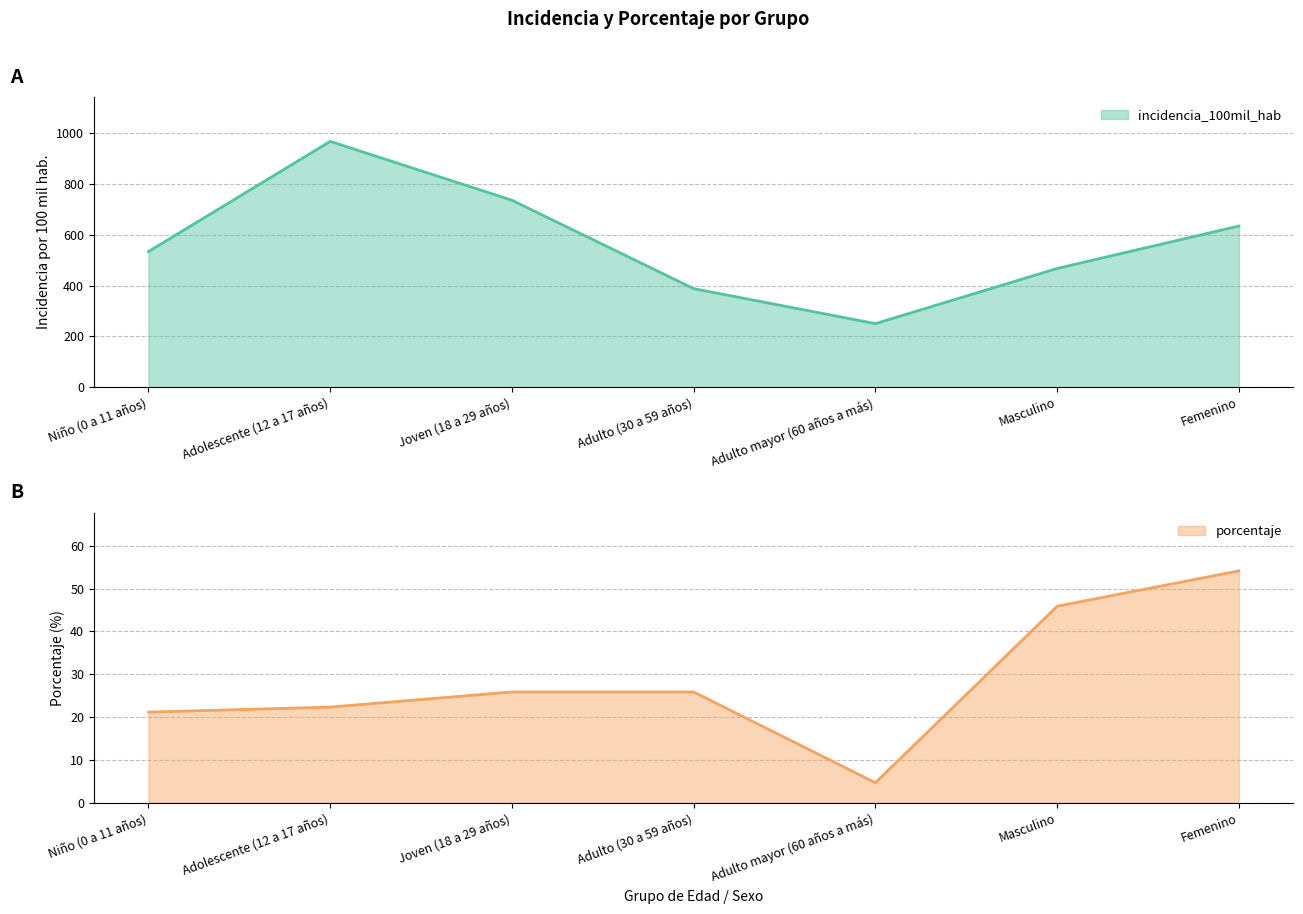

At which label is porcentaje closest to 29?

Joven (18 a 29 años)